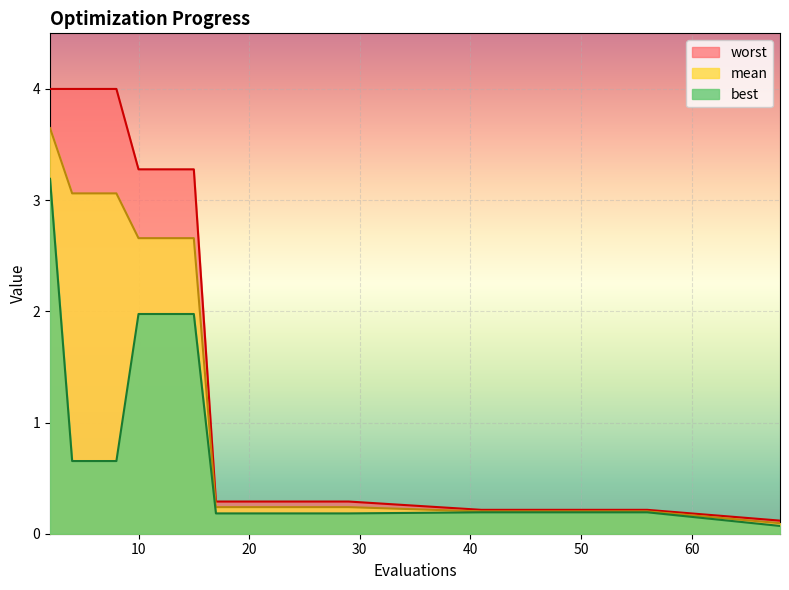

Is the value of mean at 15 greater than the value of best at 4?

Yes